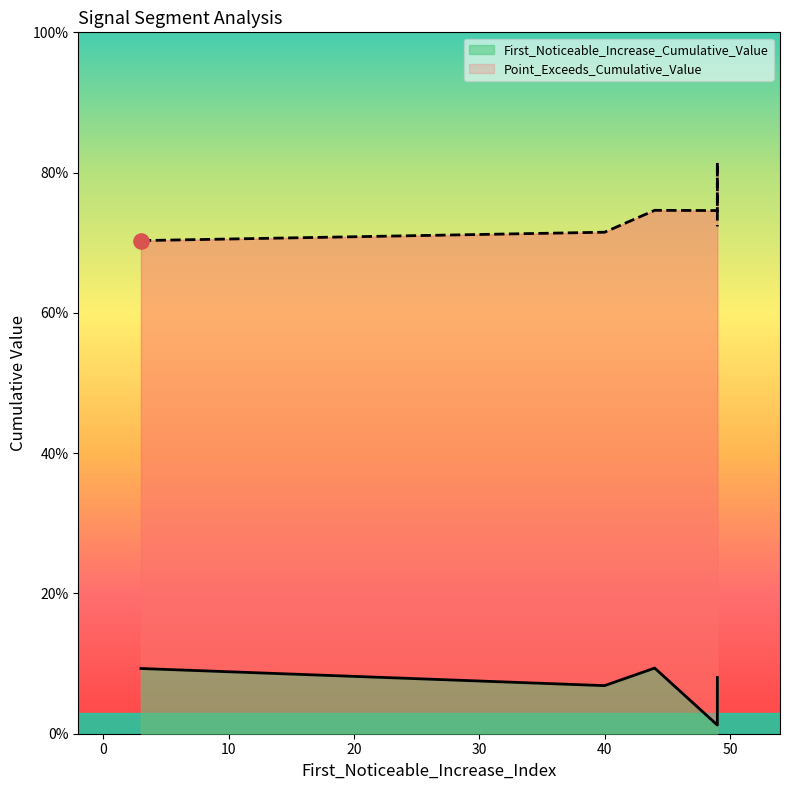

Which series has the largest total across all categories?

Point_Exceeds_Cumulative_Value